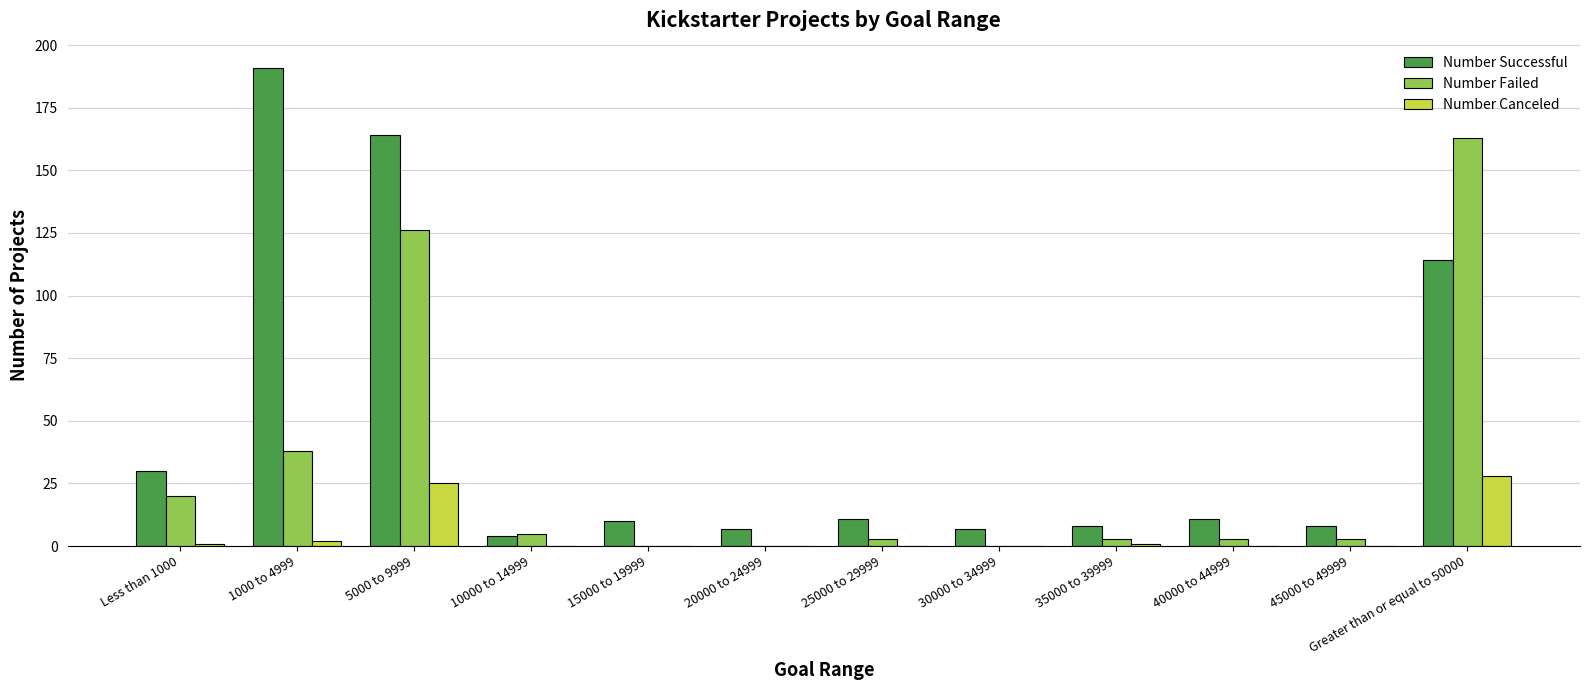

How many groups of bars are there?

12